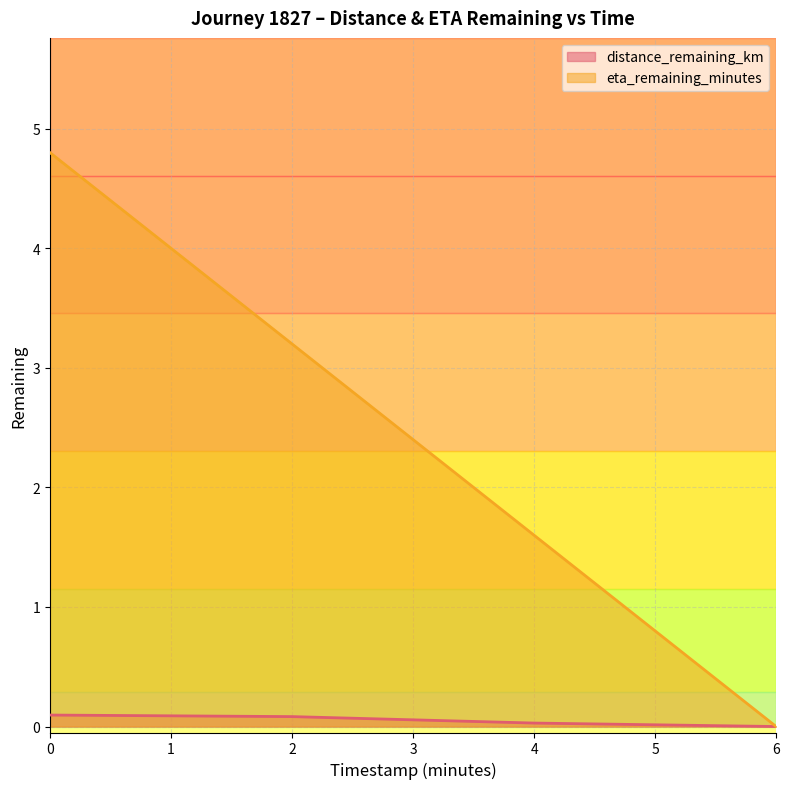

True or false: eta_remaining_minutes has a value of 2.5 at 4.

False